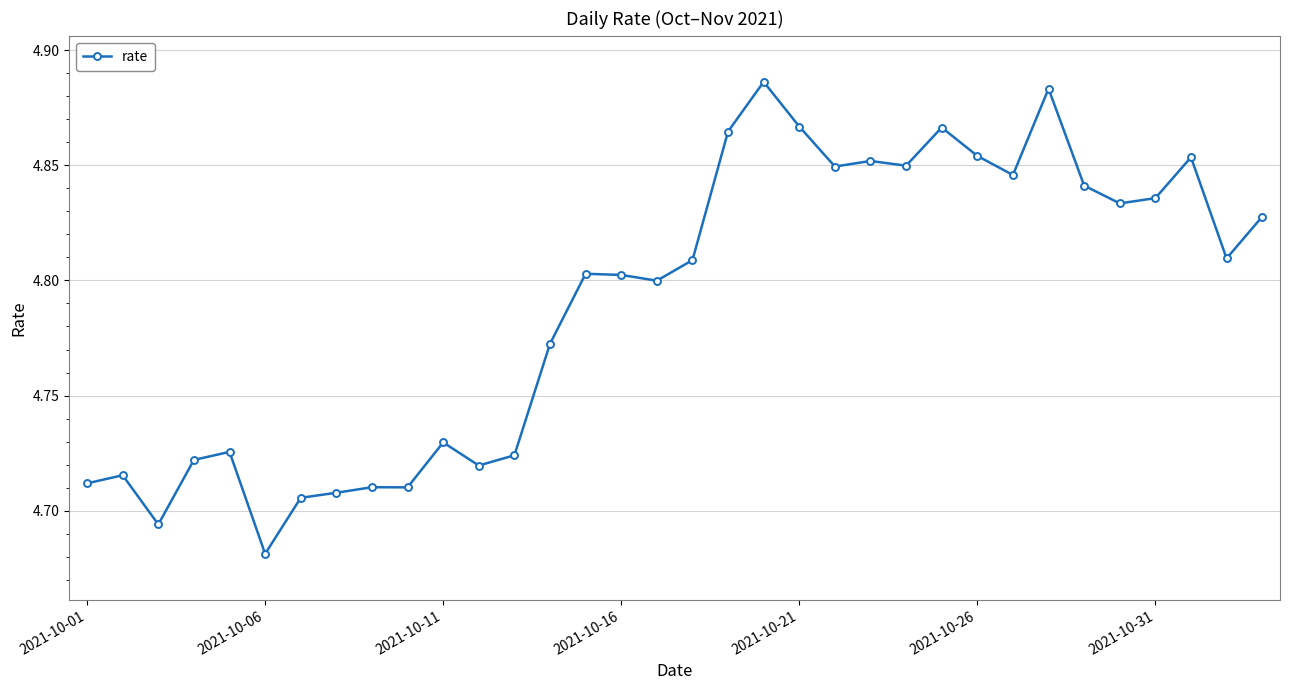

True or false: the data has more than 2 interior local peaks.

True